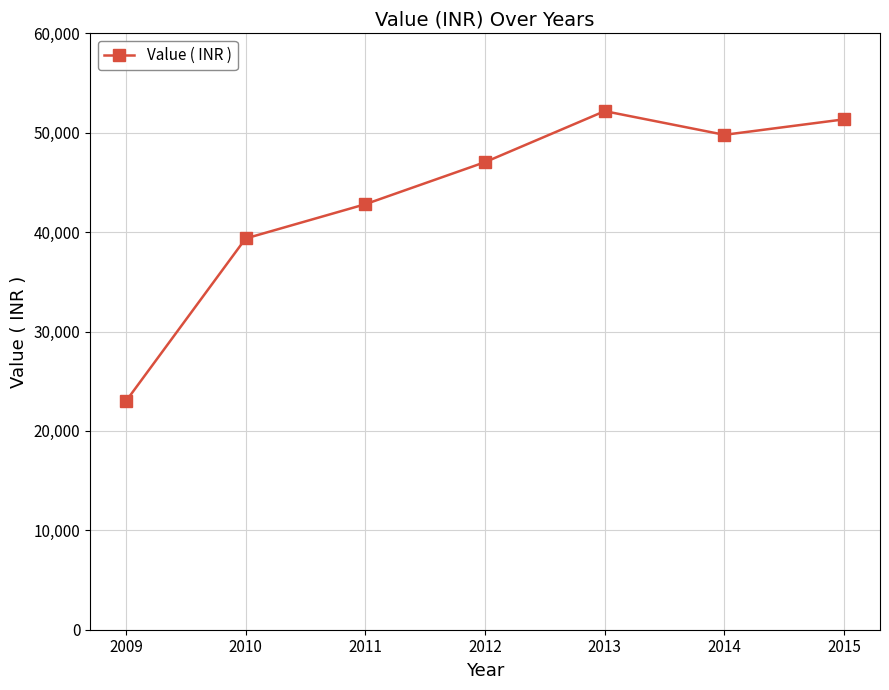

What is the change in value from 2013 to 2015?

-826